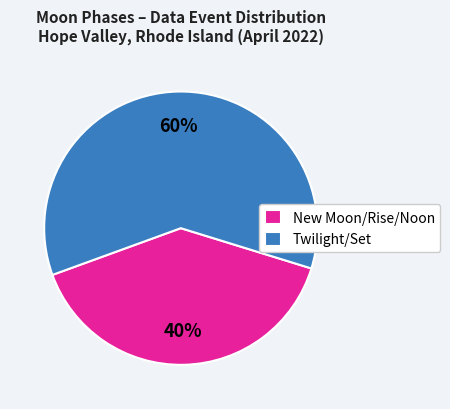

Combined, do New Moon/Rise/Noon and Twilight/Set account for over 50%?

Yes